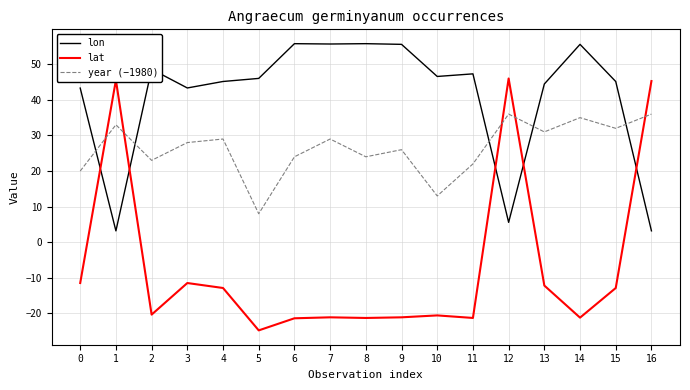

What is the minimum value for year (−1980)?

8.0